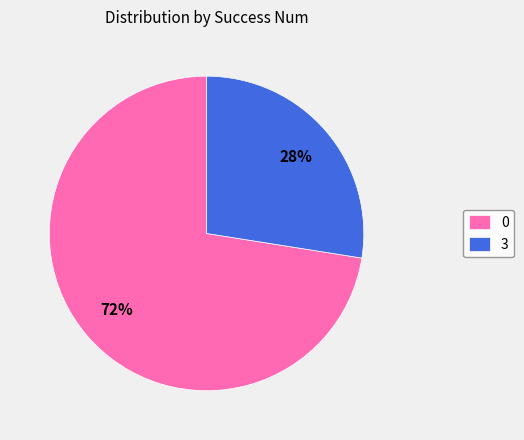

To the nearest percent, what percentage of the pie is 3?

28%